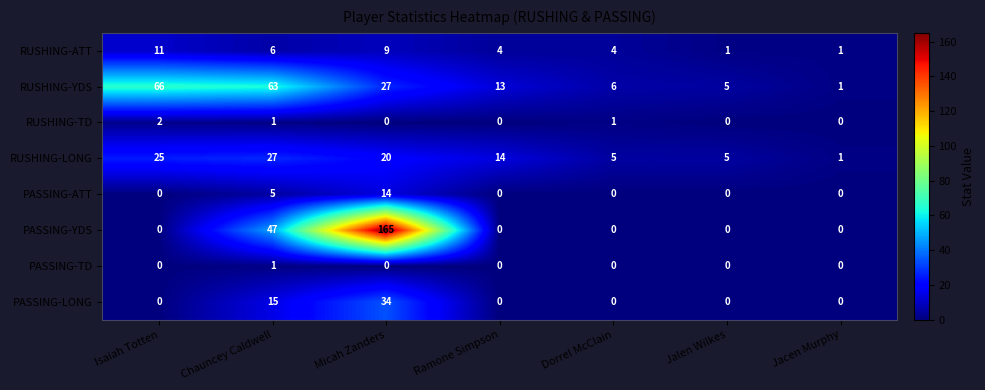

Which series has the largest total across all categories?

PASSING-YDS